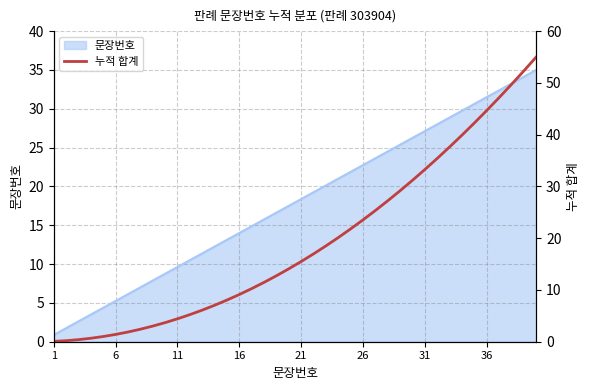

The 문장번호 series shows 27.1 at 31. True or false?

True